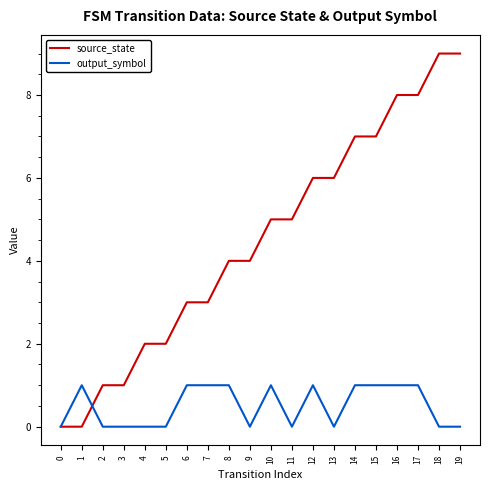

Is it true that source_state equals 8 at 16?

True